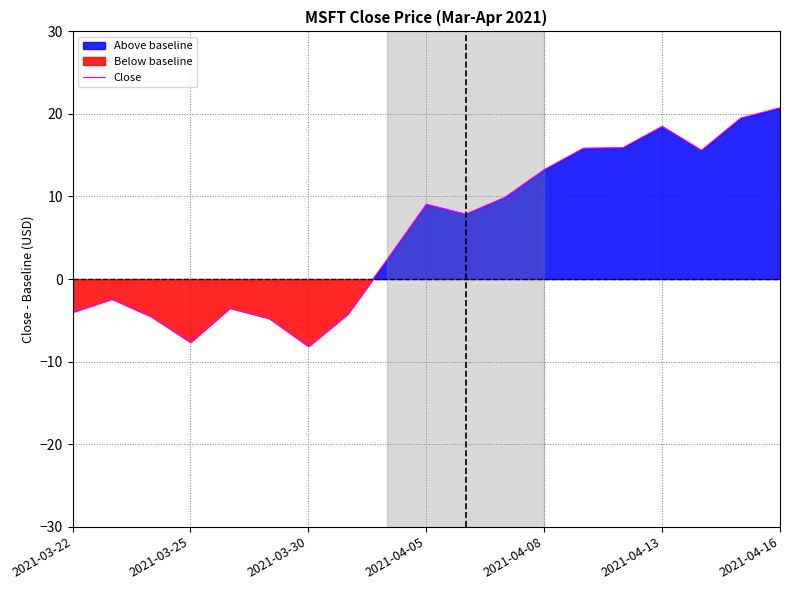

How many points are higher than both their immediate neighbors (excluding endpoints)?

4